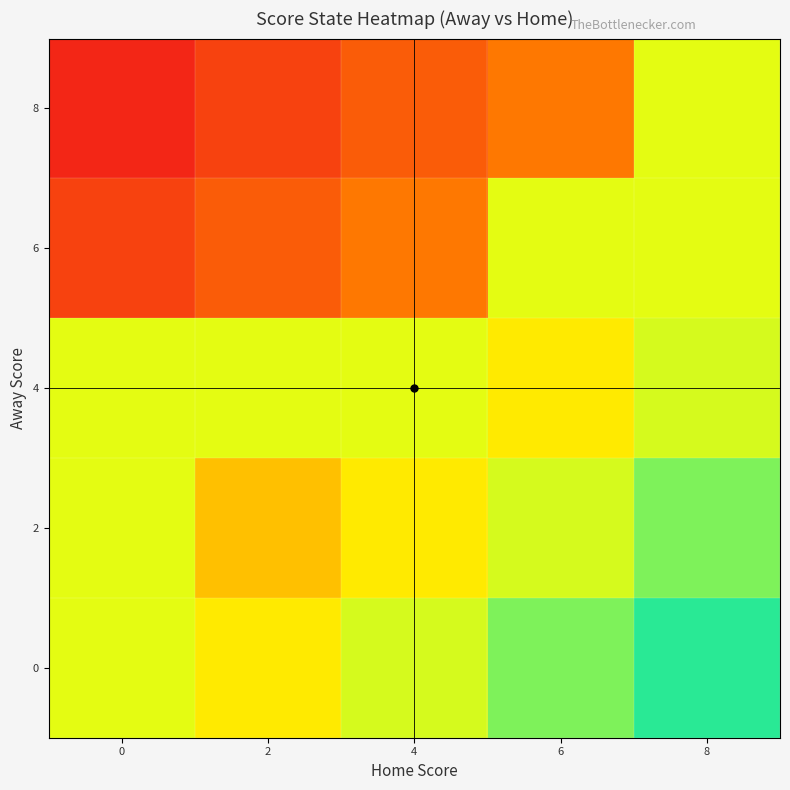

Is it true that 4 equals 0.7 at 0?

True